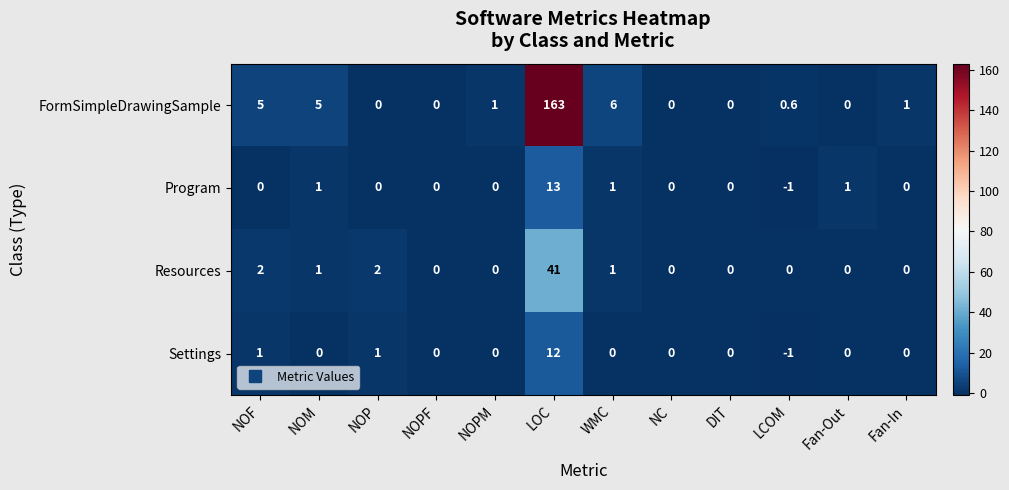

At which label does FormSimpleDrawingSample first exceed 1?

NOF